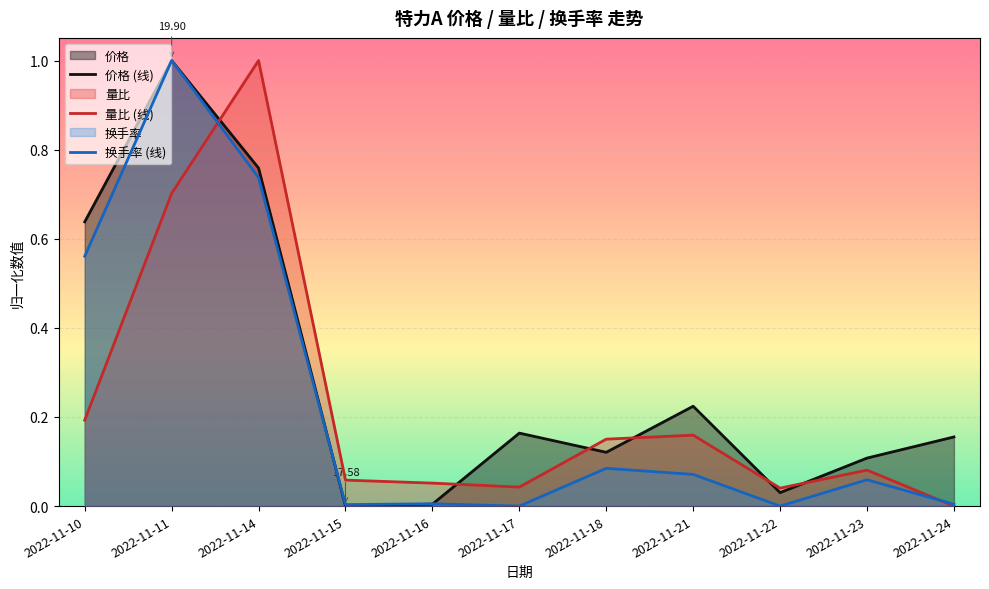

At which category is the sum across all series the highest?

2022-11-11